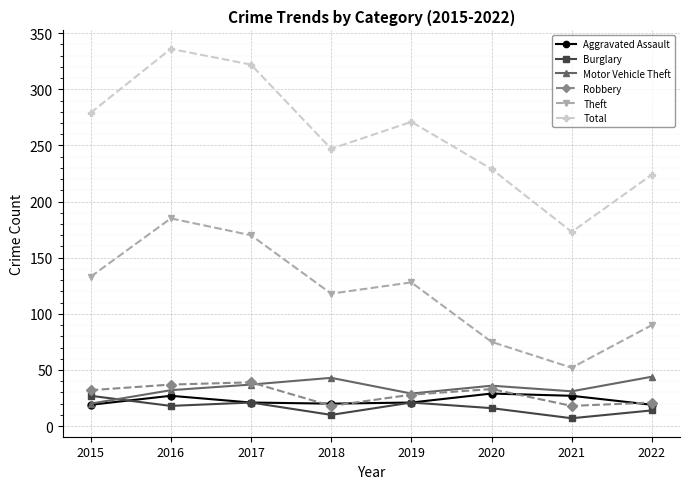

What is the value of the Theft point at the 6th from the left?

75